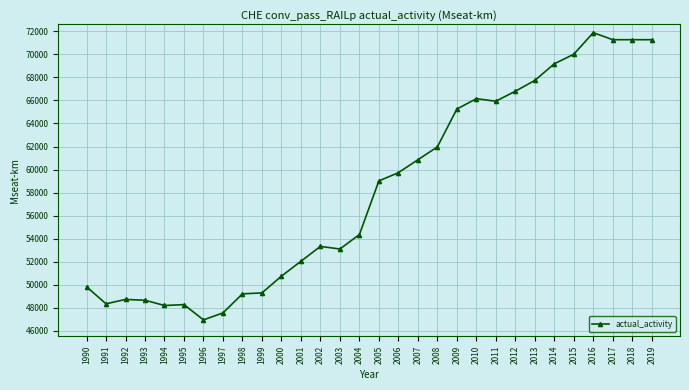

What is the greatest value displayed?

71885.7